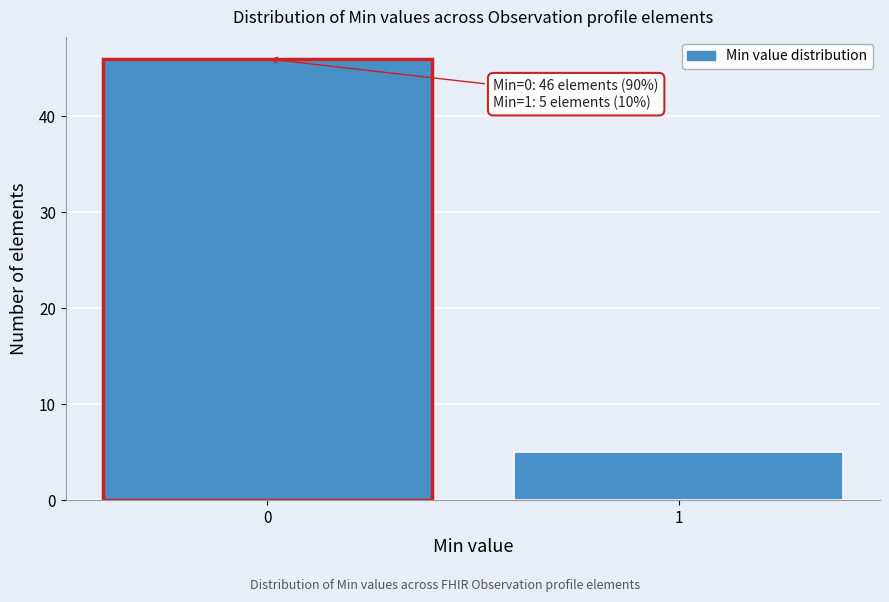

Reading left to right, transcribe all the data shown in this chart.

46	5